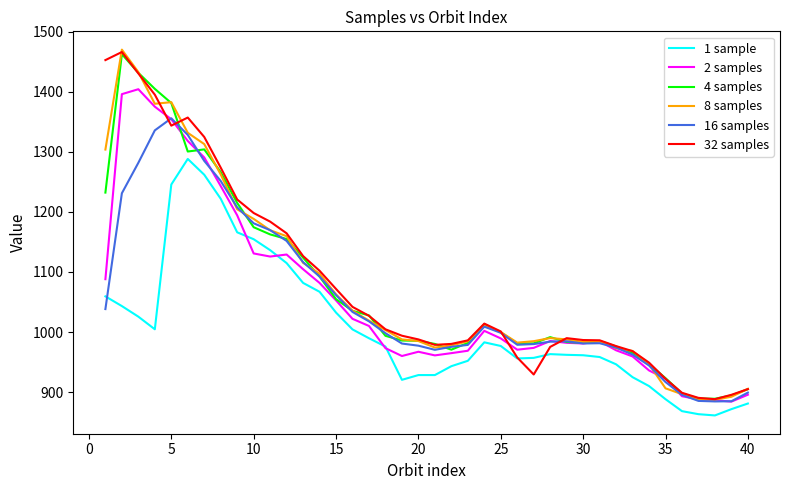

What is the sum of all 8 samples values?

43025.3